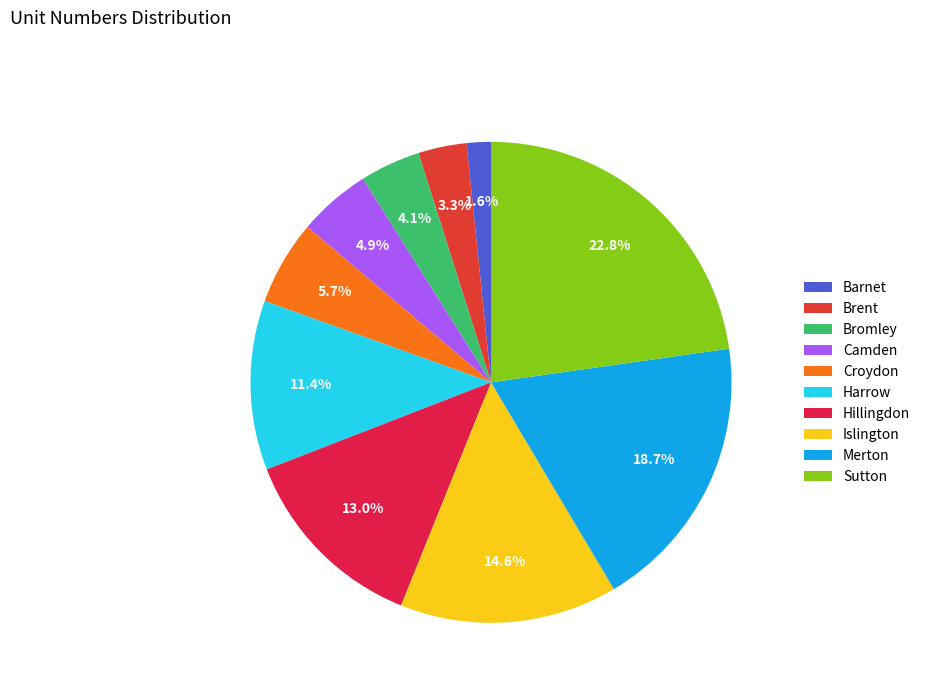

What is the change in value from Barnet to Sutton?

+26